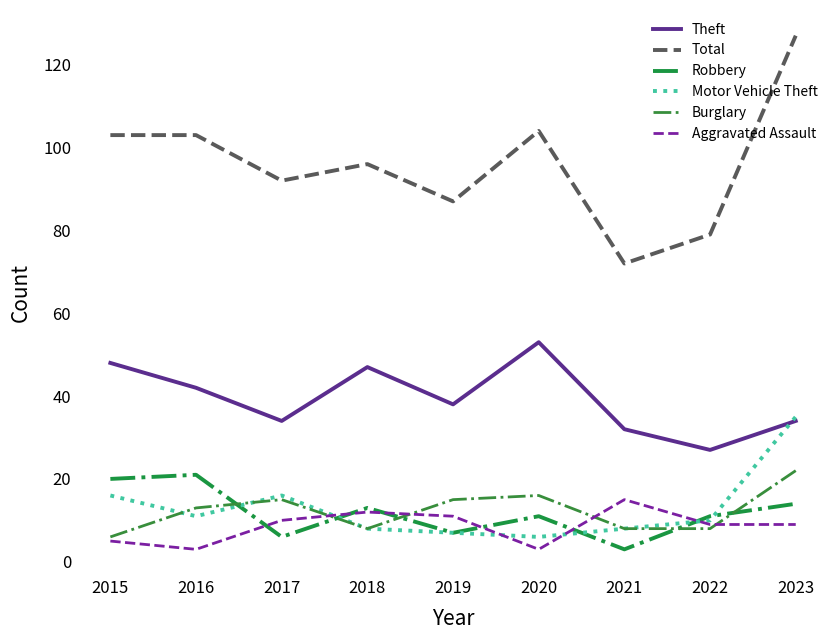

Reading left to right, what are all the values shown in this chart?

Theft: 2015=48	2016=42	2017=34	2018=47	2019=38	2020=53	2021=32	2022=27	2023=34
Total: 2015=103	2016=103	2017=92	2018=96	2019=87	2020=104	2021=72	2022=79	2023=127
Robbery: 2015=20	2016=21	2017=6	2018=13	2019=7	2020=11	2021=3	2022=11	2023=14
Motor Vehicle Theft: 2015=16	2016=11	2017=16	2018=8	2019=7	2020=6	2021=8	2022=10	2023=35
Burglary: 2015=6	2016=13	2017=15	2018=8	2019=15	2020=16	2021=8	2022=8	2023=22
Aggravated Assault: 2015=5	2016=3	2017=10	2018=12	2019=11	2020=3	2021=15	2022=9	2023=9